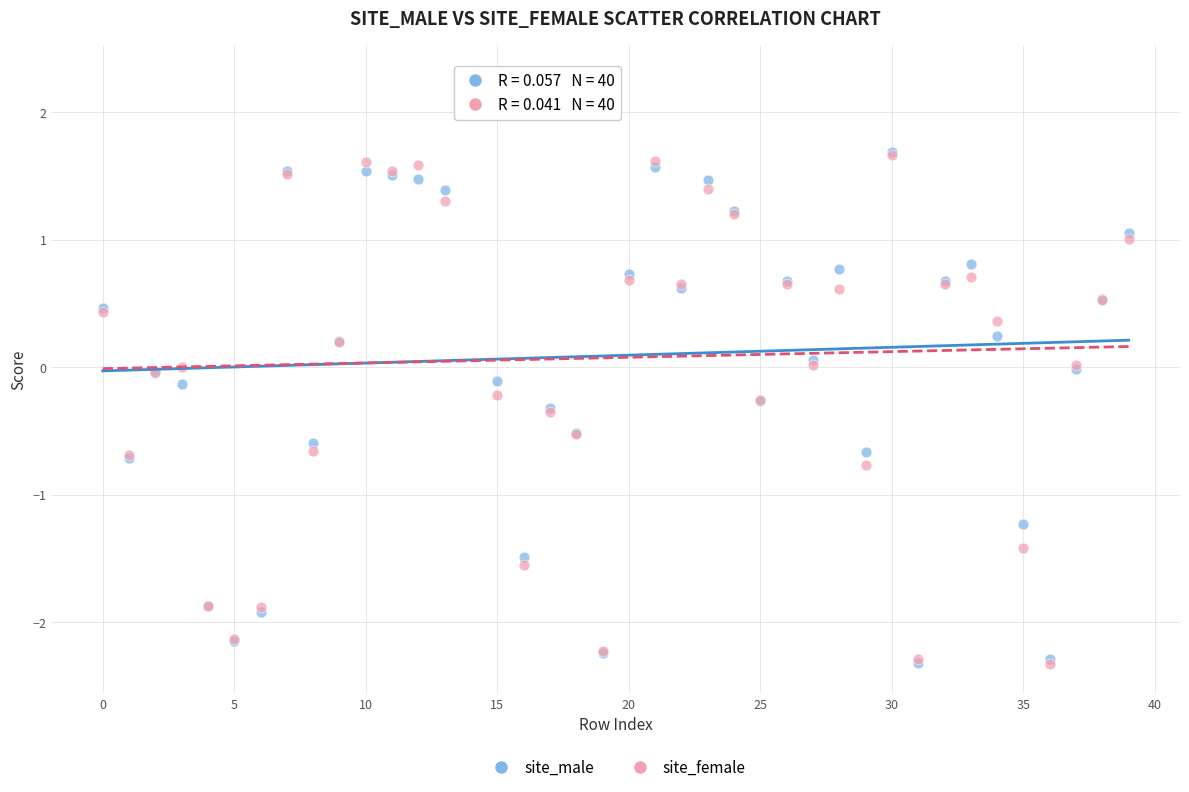

What are all the series names shown in the legend?

site_male, site_female